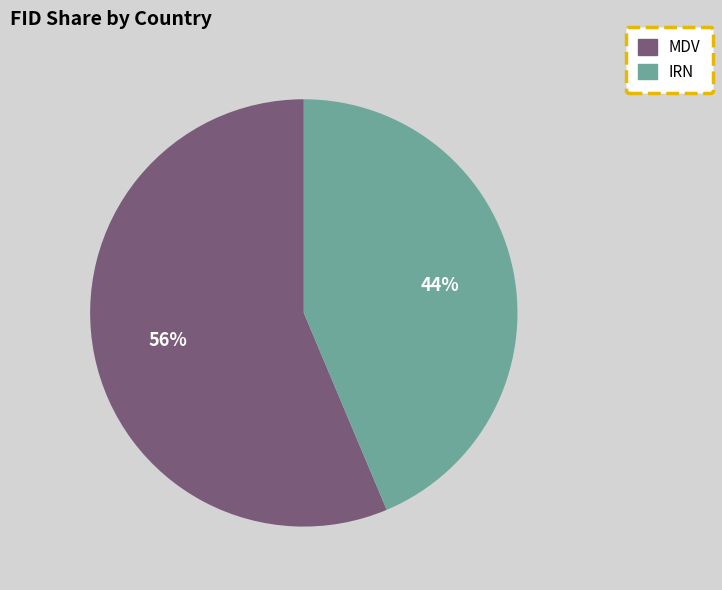

Which has a higher value, MDV or IRN?

MDV